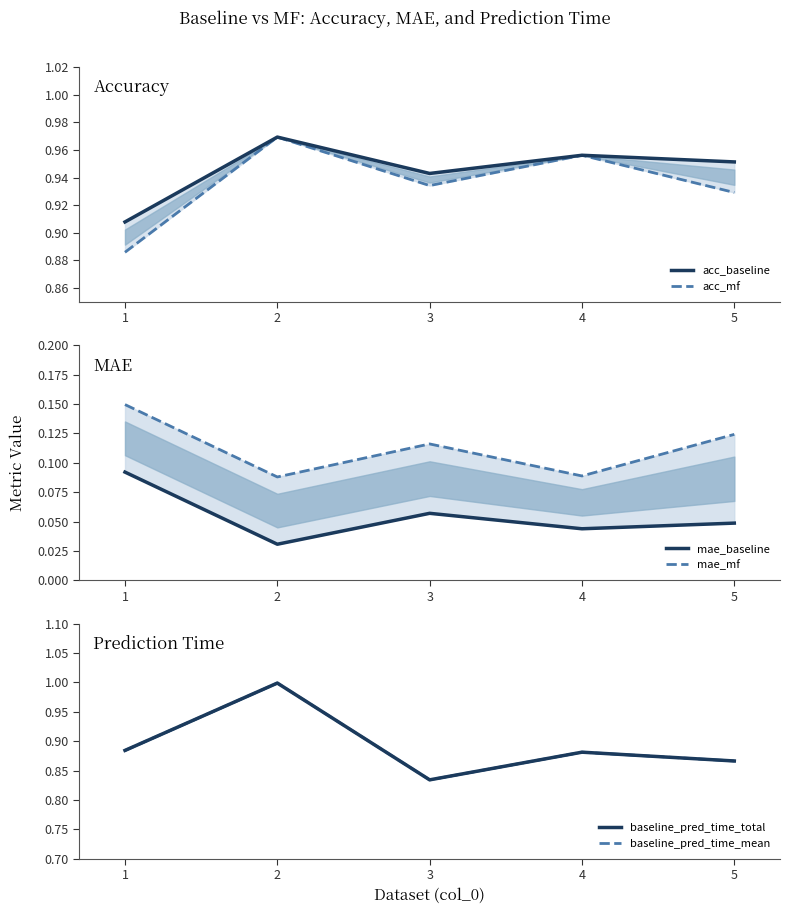

Reading left to right, list all the values displayed in this chart.

acc_baseline: 1=0.9	2=1.0	3=0.9	4=1.0	5=1.0
acc_mf: 1=0.9	2=1.0	3=0.9	4=1.0	5=0.9
mae_baseline: 1=0.1	2=0.0	3=0.1	4=0.0	5=0.0
mae_mf: 1=0.1	2=0.1	3=0.1	4=0.1	5=0.1
baseline_pred_time_total: 1=0.9	2=1.0	3=0.8	4=0.9	5=0.9
baseline_pred_time_mean: 1=0.9	2=1.0	3=0.8	4=0.9	5=0.9